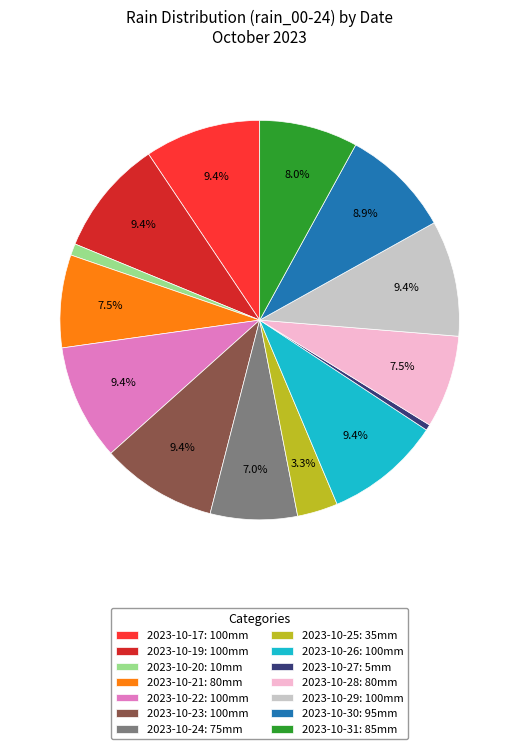

What is the total percentage of 2023-10-26: 100mm and 2023-10-28: 80mm?

16.9%